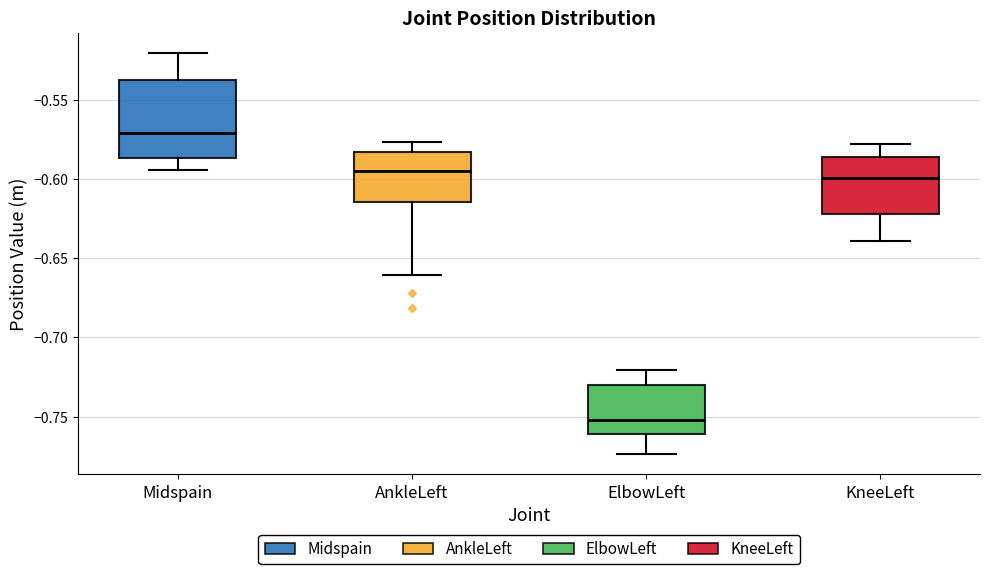

Which box has the lowest median line?

ElbowLeft